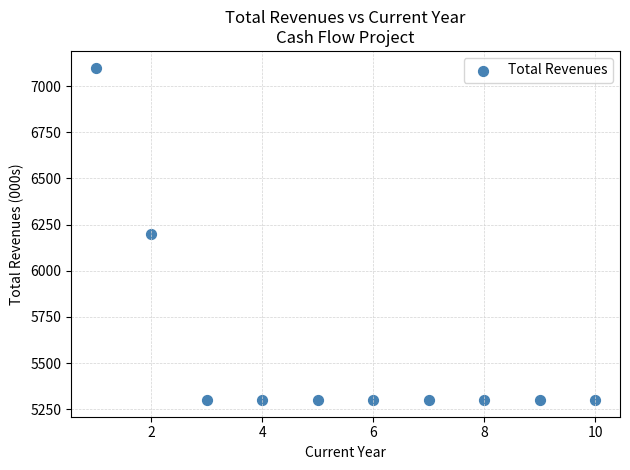

What is the range of X values (max minus min)?

9